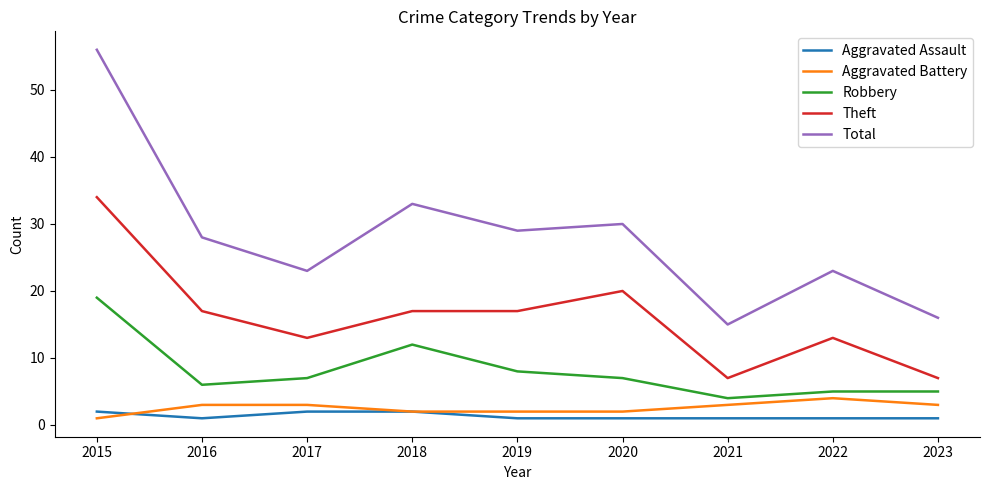

Does the chart have visible grid lines?

No